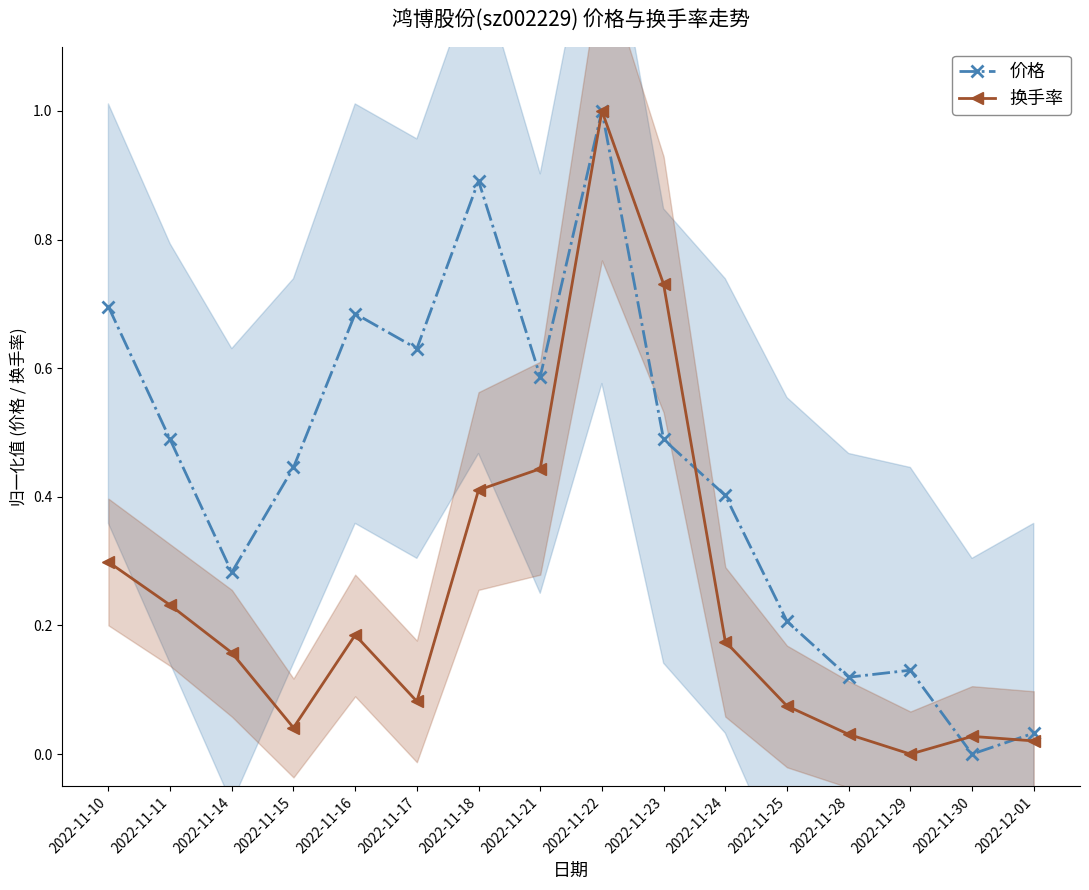

How many lines are shown in the chart?

2